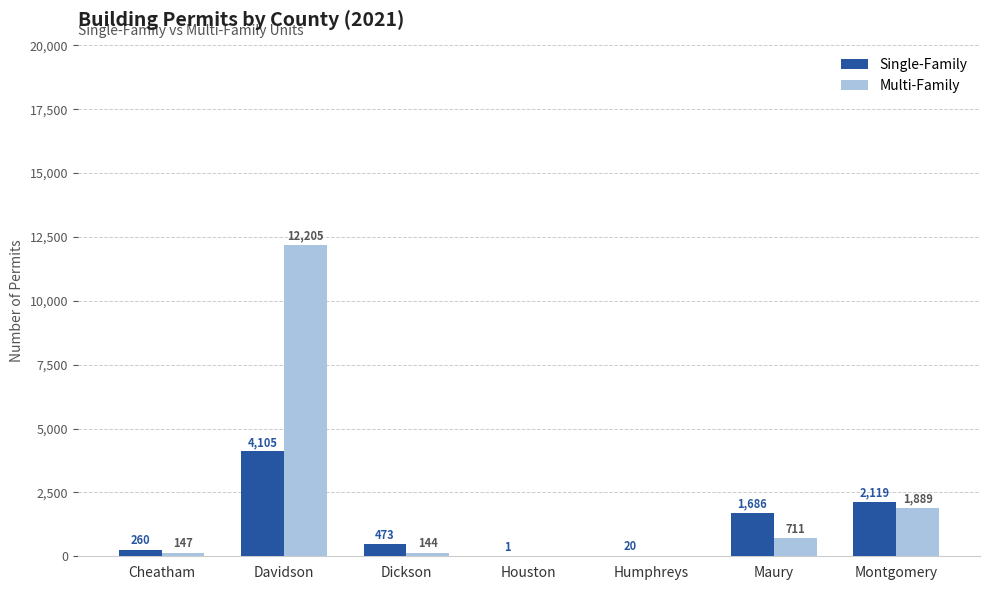

What is the greatest value displayed?

12205